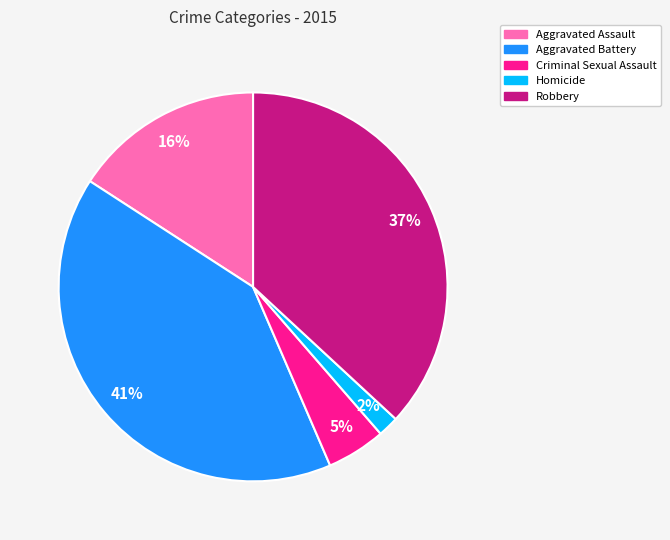

Does any single category account for the majority?

No